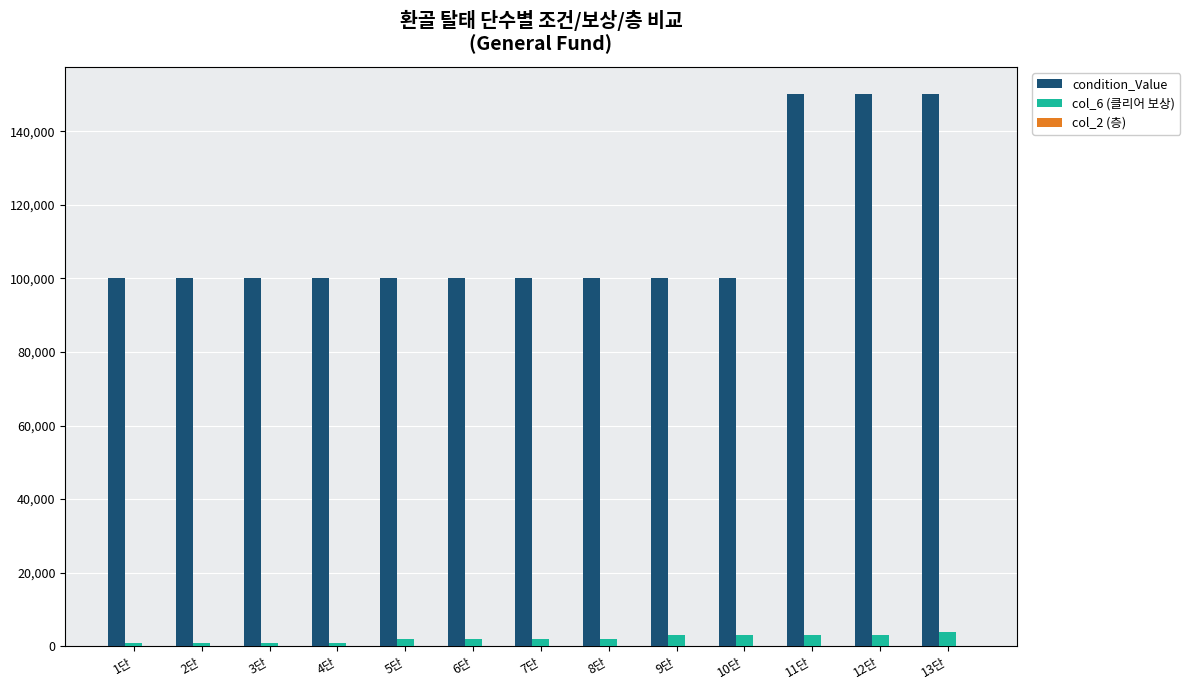

Which series changed the most between 1단 and 11단?

condition_Value